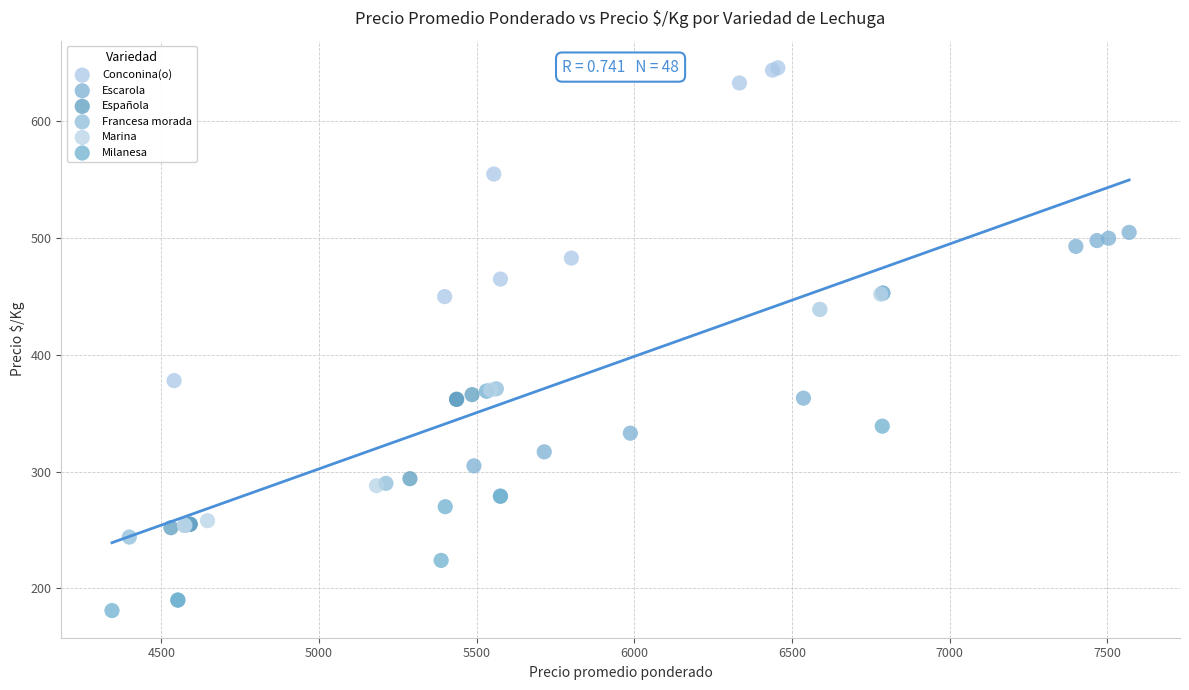

What are all the series names shown in the legend?

Conconina(o), Escarola, Española, Francesa morada, Marina, Milanesa